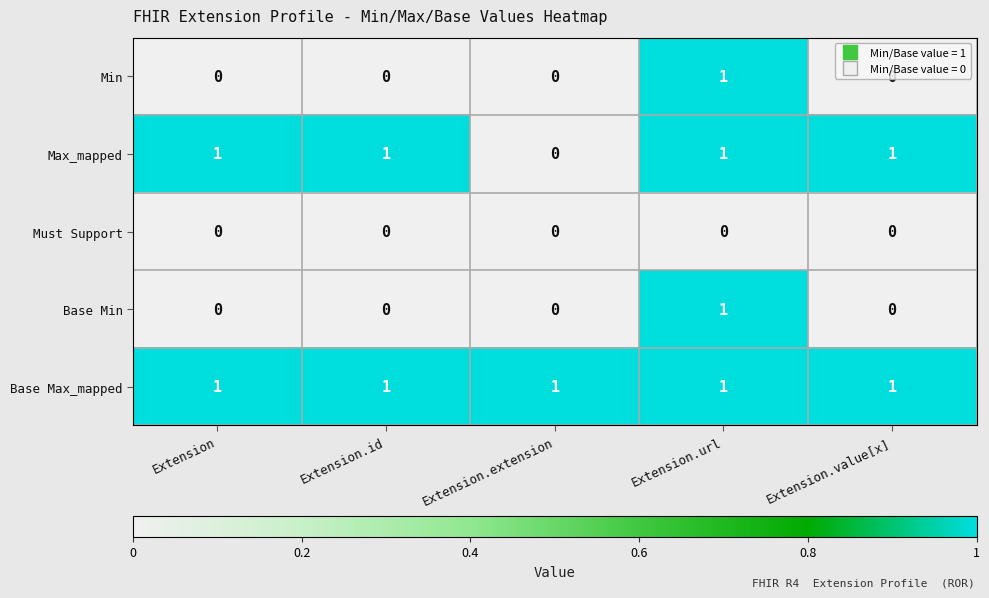

Count the Base Min values in the range 0 to 1.

5